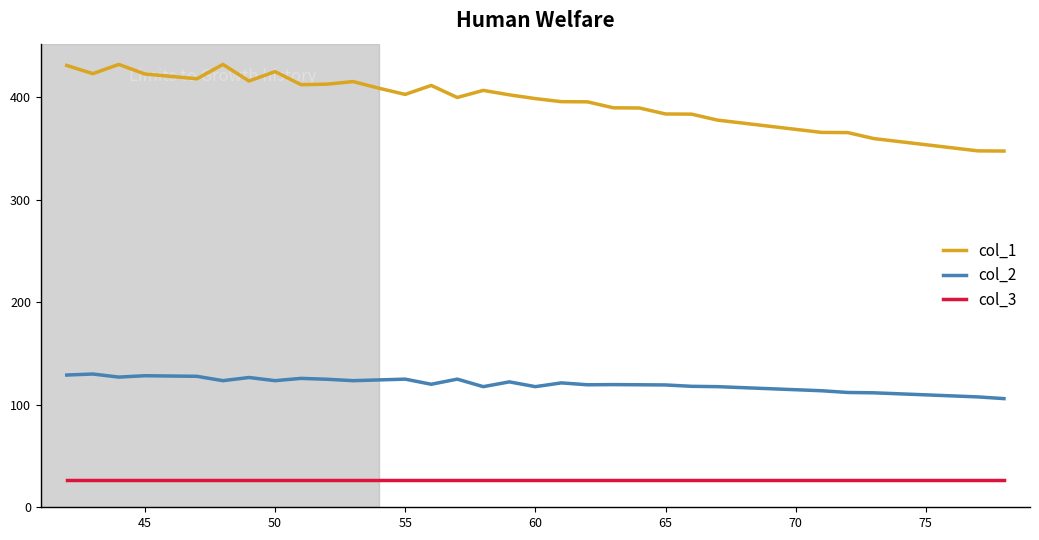

What is the highest value of the col_1 series?

432.0